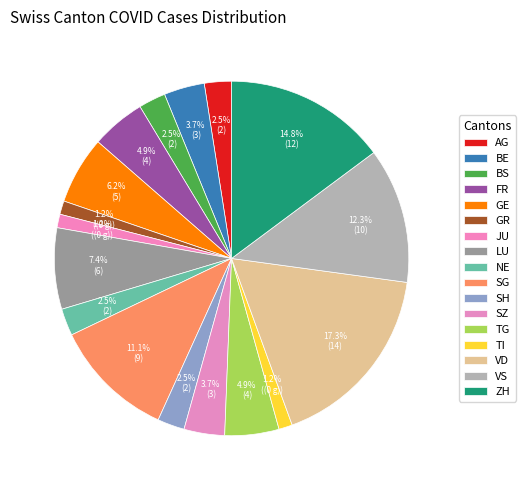

Is it true that TI is 15% of the pie?

False